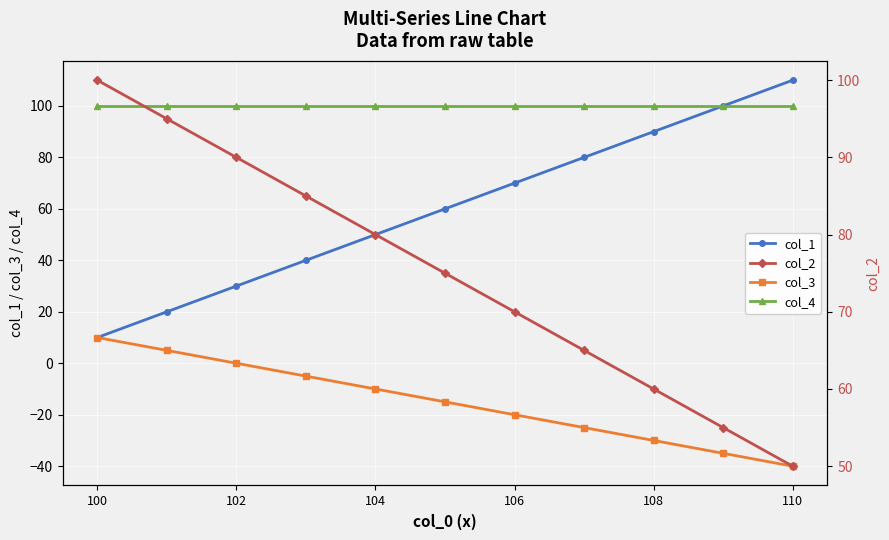

True or false: col_2 and col_1 intersect in this chart.

False